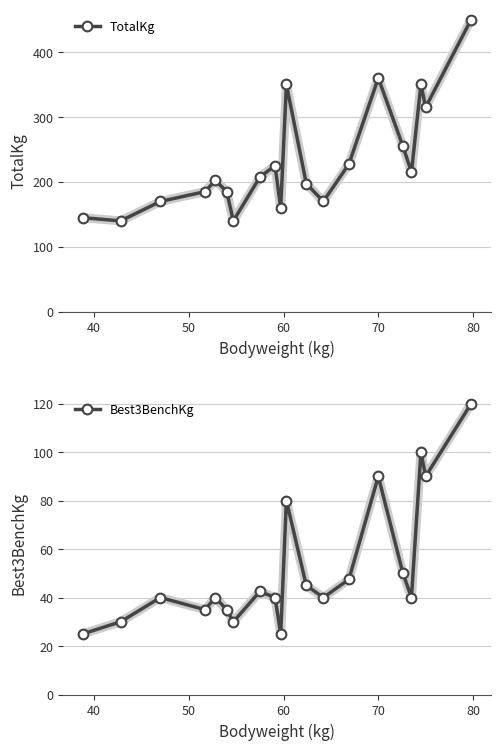

True or false: Best3BenchKg and TotalKg cross at least once.

False